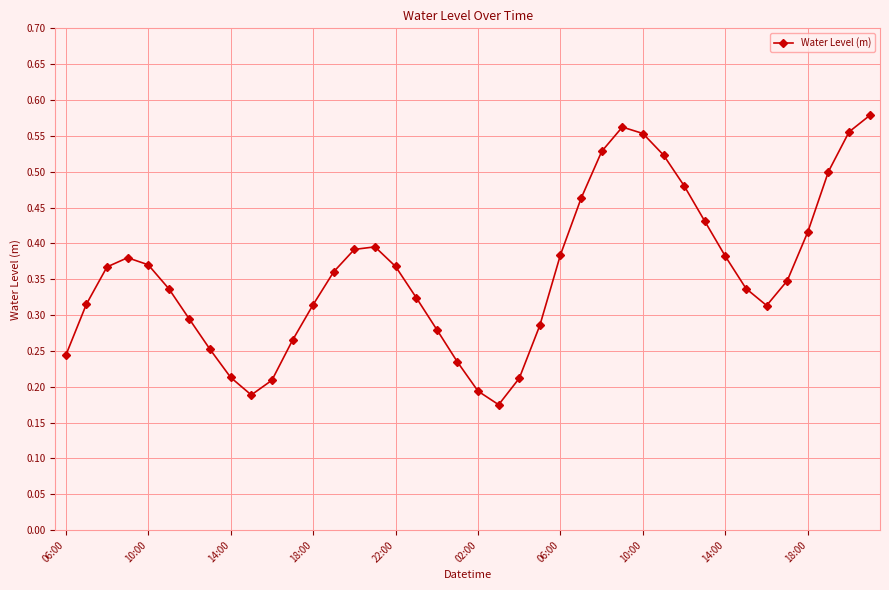

What is the sum of all values?

14.3